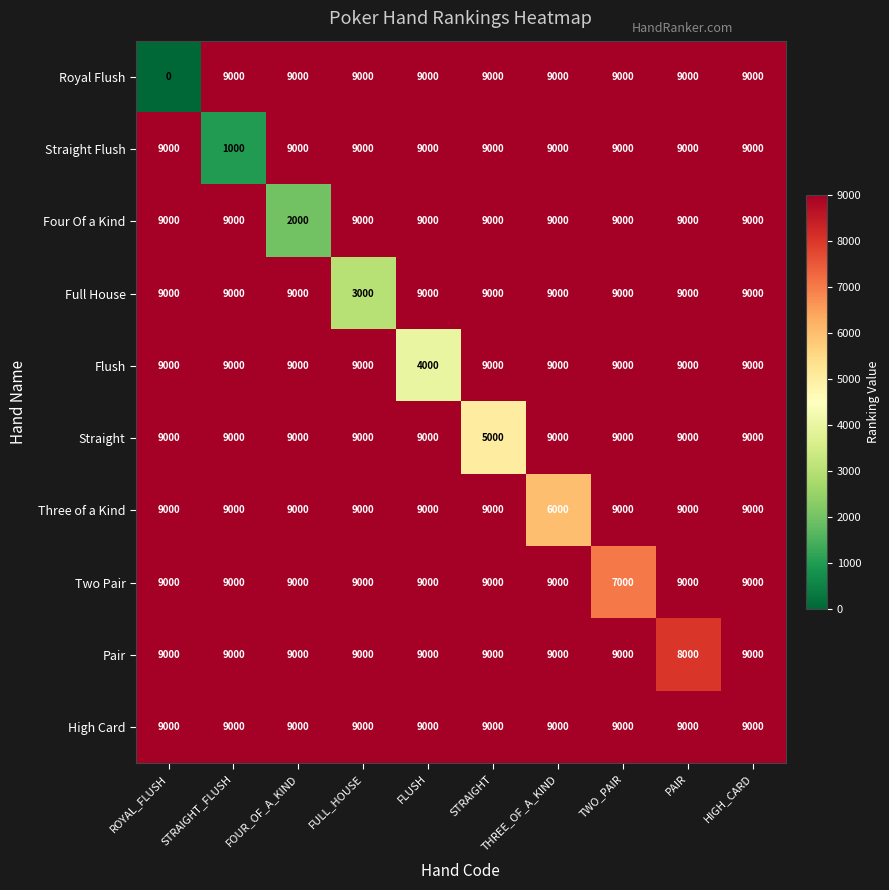

What is the difference between the Four Of a Kind values at PAIR and FOUR_OF_A_KIND?

7000